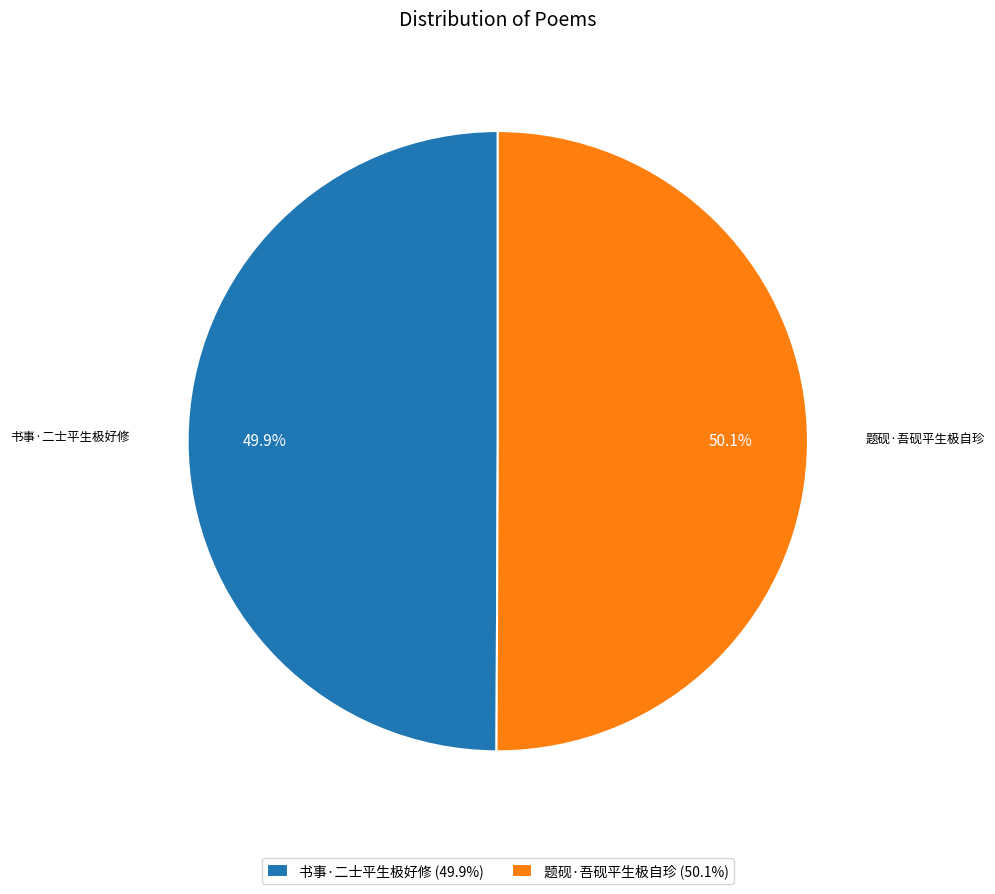

Does any single category account for the majority?

Yes